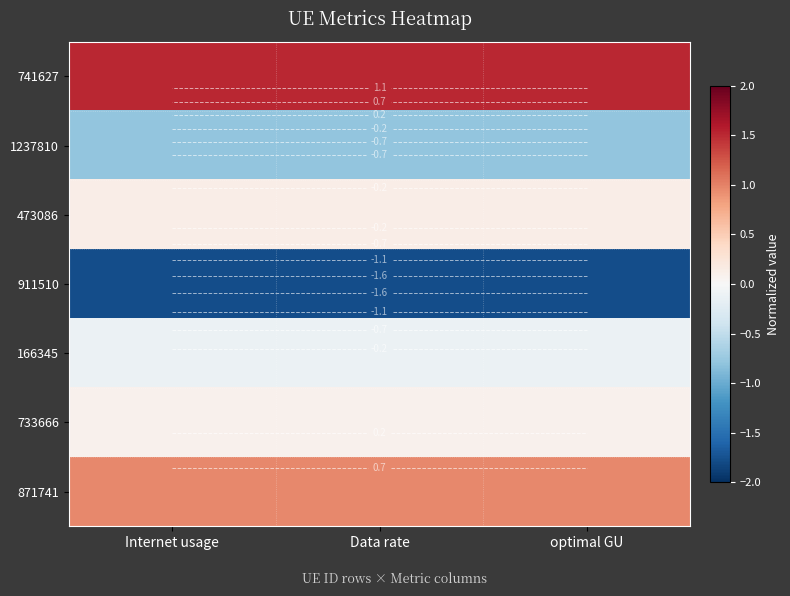

Is the value of 733666 at optimal GU greater than the value of 166345 at Data rate?

Yes